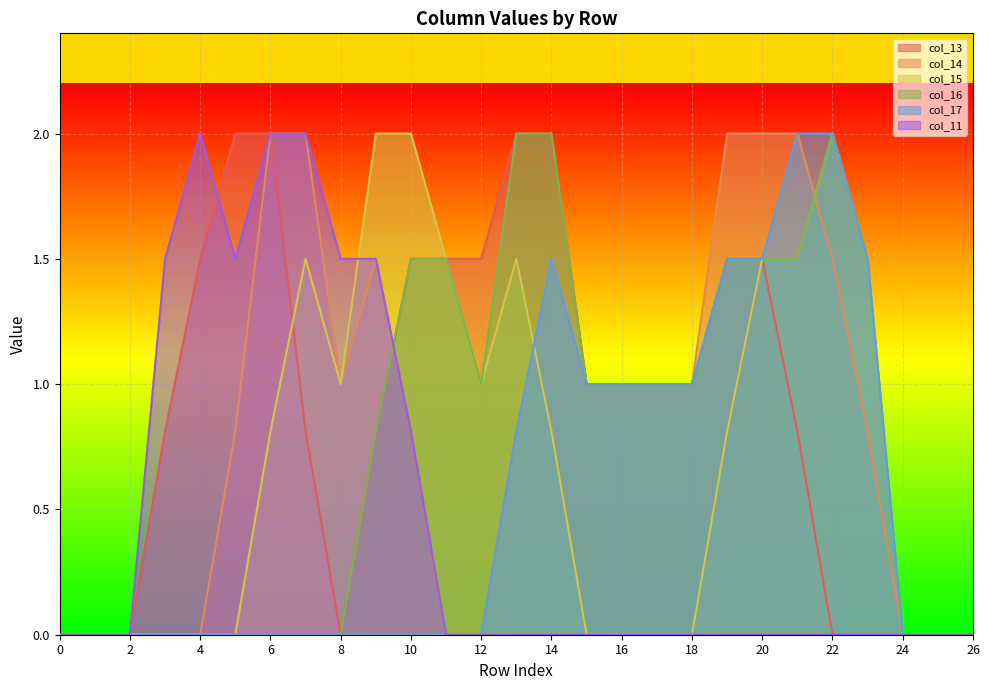

Where is col_11 nearest to the value 1?

10